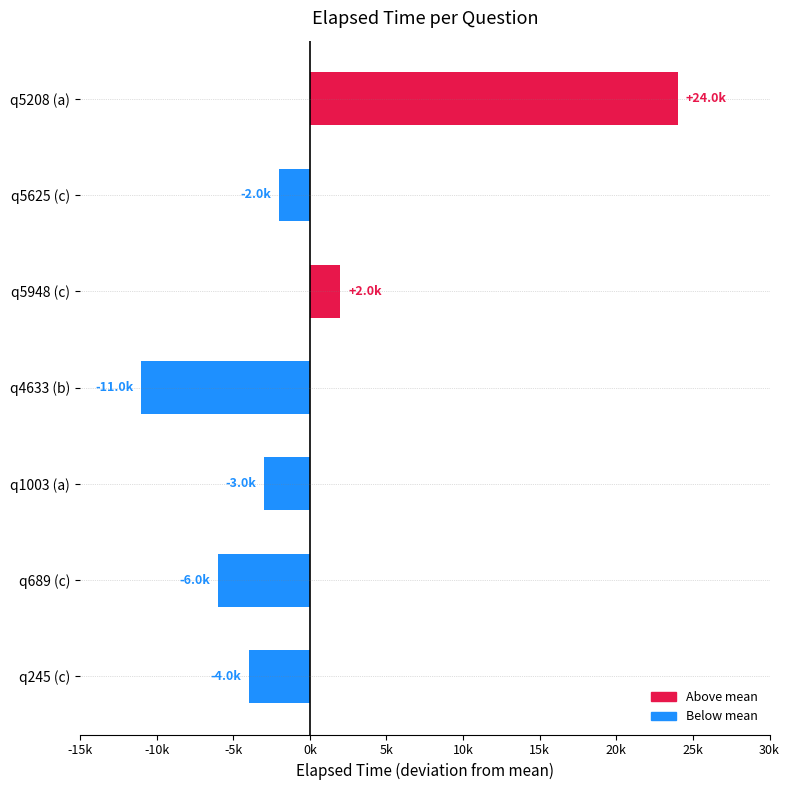

What is the greatest value displayed?

24000